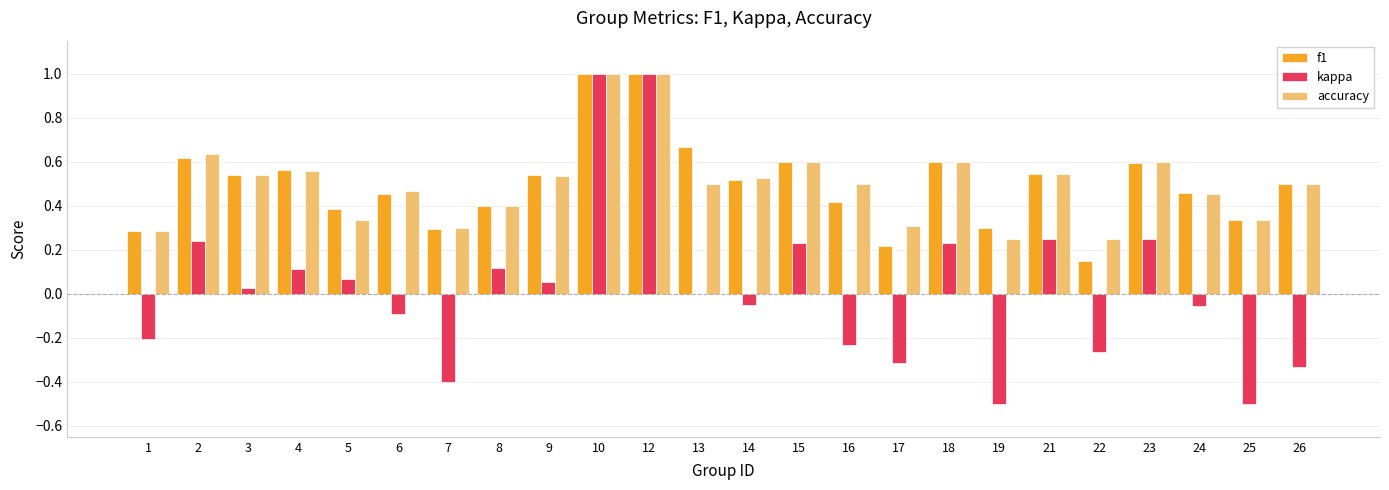

How many categories are shown in the chart?

24